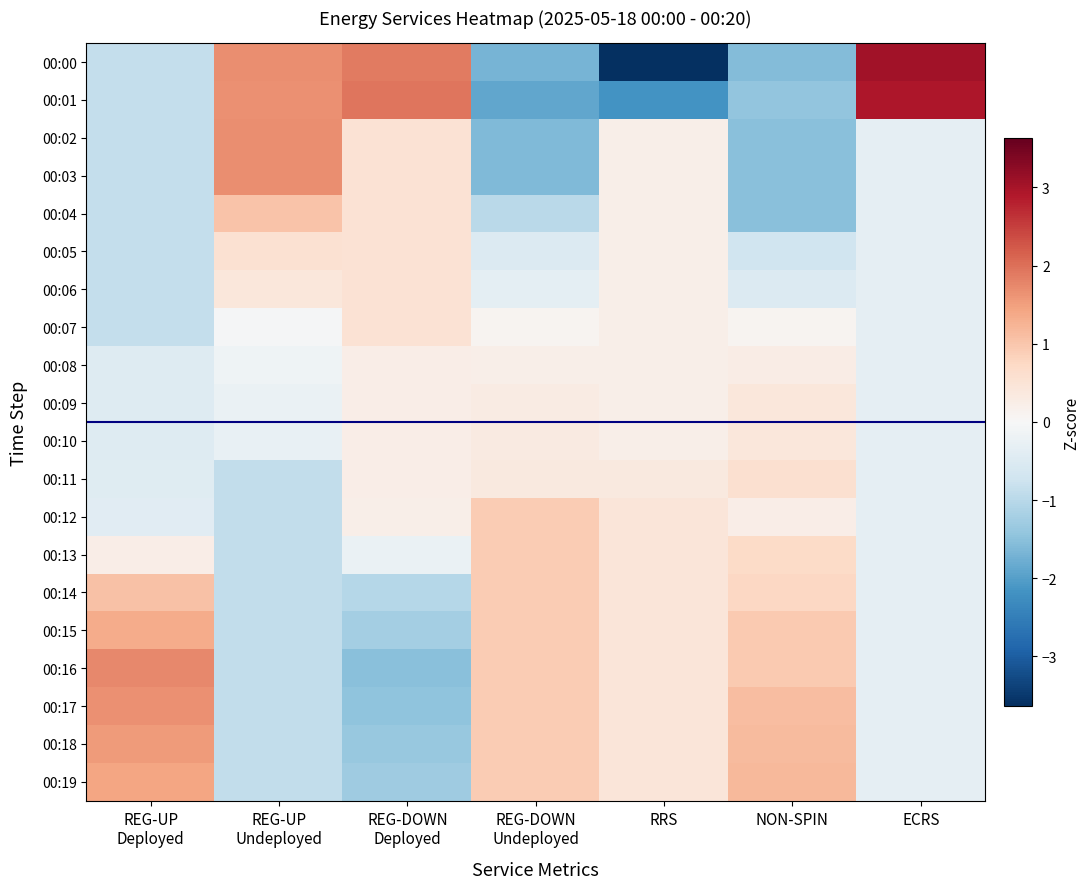

List the series in order of their peak value, highest first.

00:00, 00:01, 00:16, 00:02, 00:03, 00:17, 00:18, 00:19, 00:15, 00:14, 00:04, 00:12, 00:13, 00:11, 00:05, 00:06, 00:07, 00:09, 00:10, 00:08